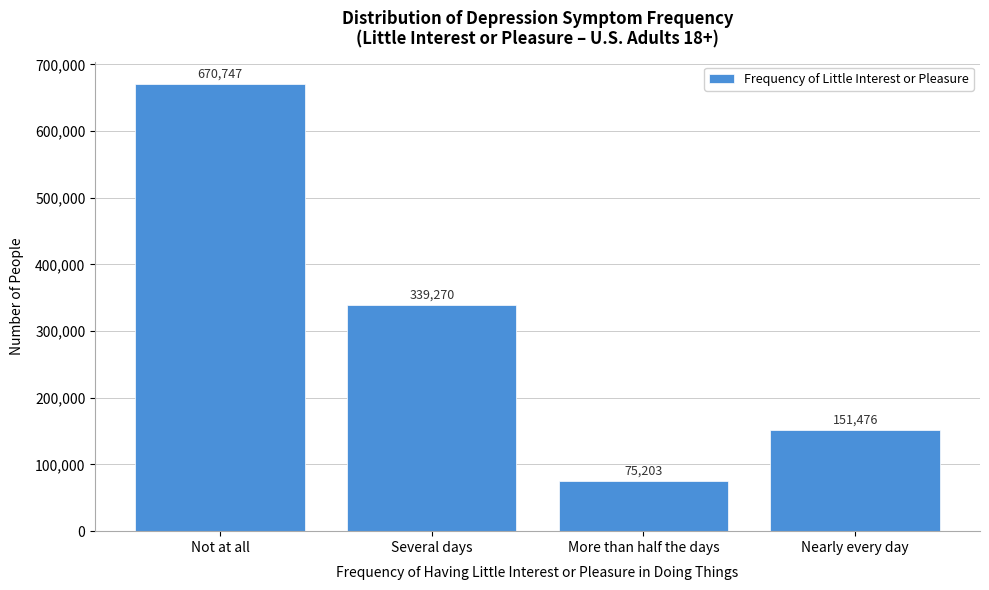

Reading left to right, list all the values displayed in this chart.

670747	339270	75203	151476